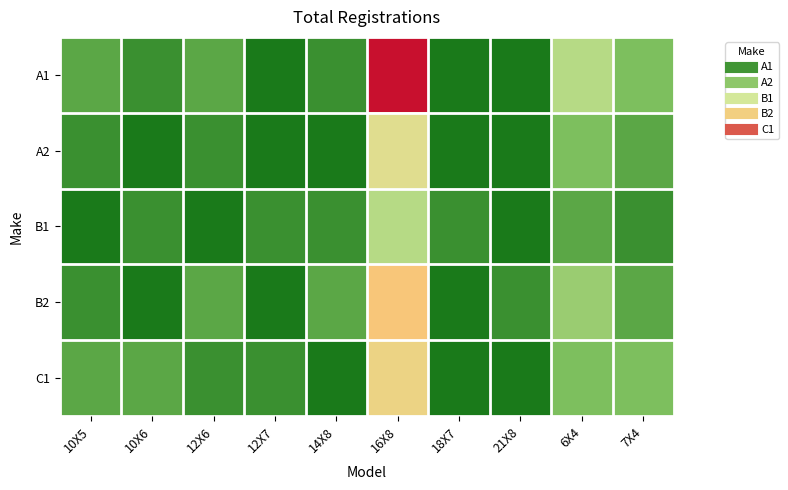

Which label corresponds to the largest value in the chart?

16X8